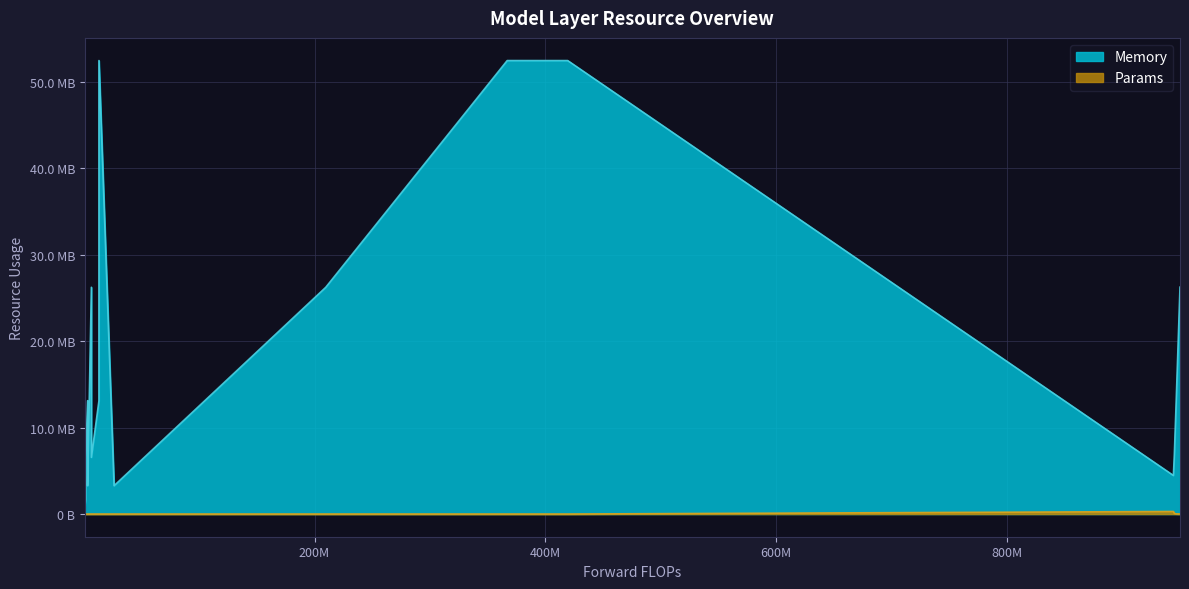

In Memory, how many points are lower than both neighbors (excluding endpoints)?

4